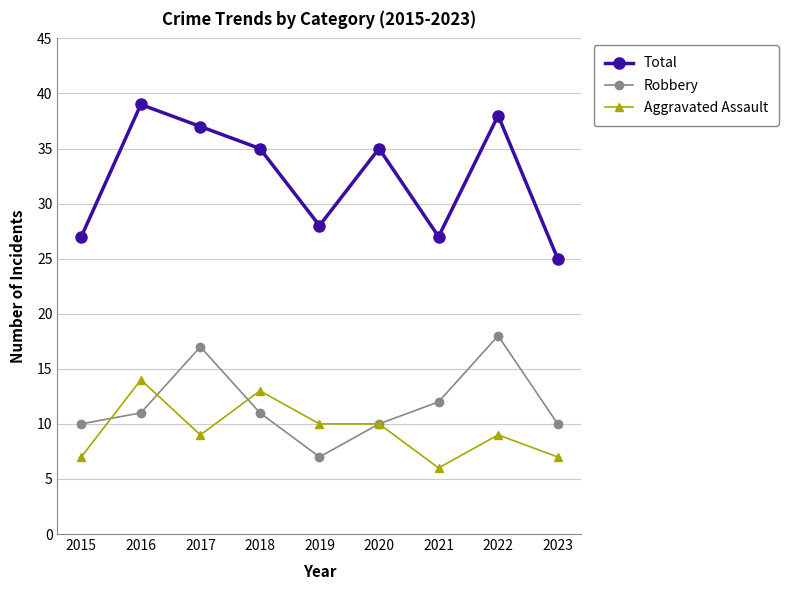

True or false: Total and Robbery cross at least once.

False